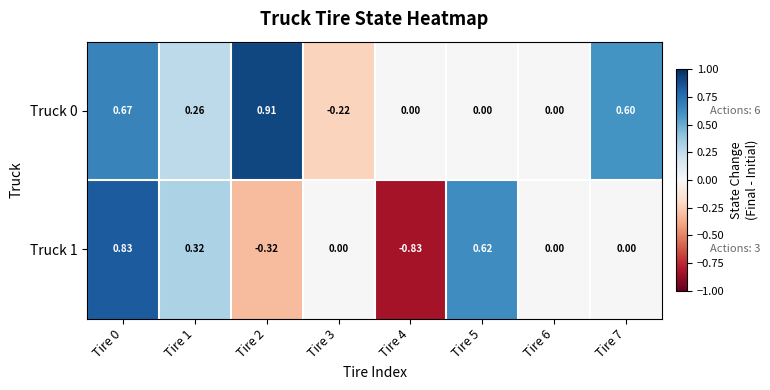

How many distinct data groups are displayed?

2